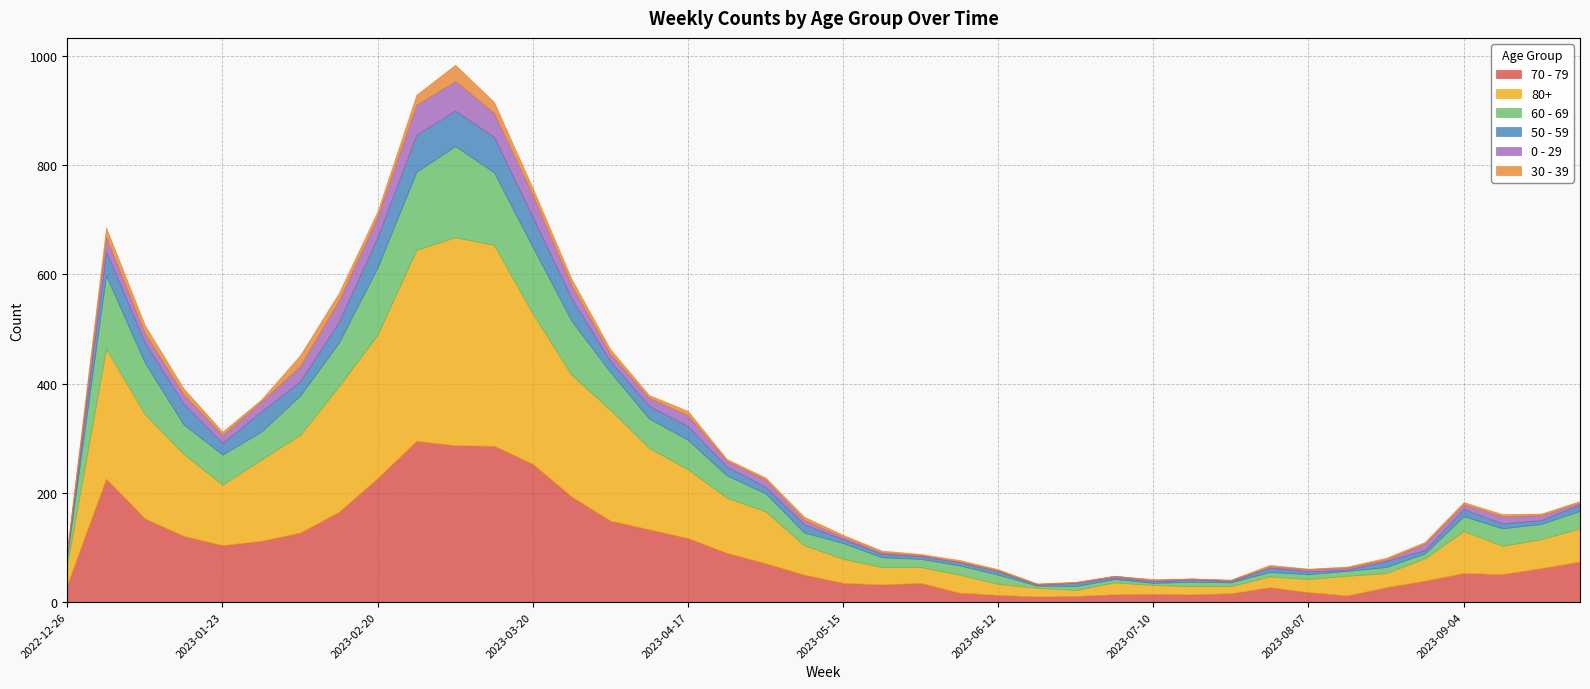

True or false: 50 - 59 and 70 - 79 cross at least once.

False